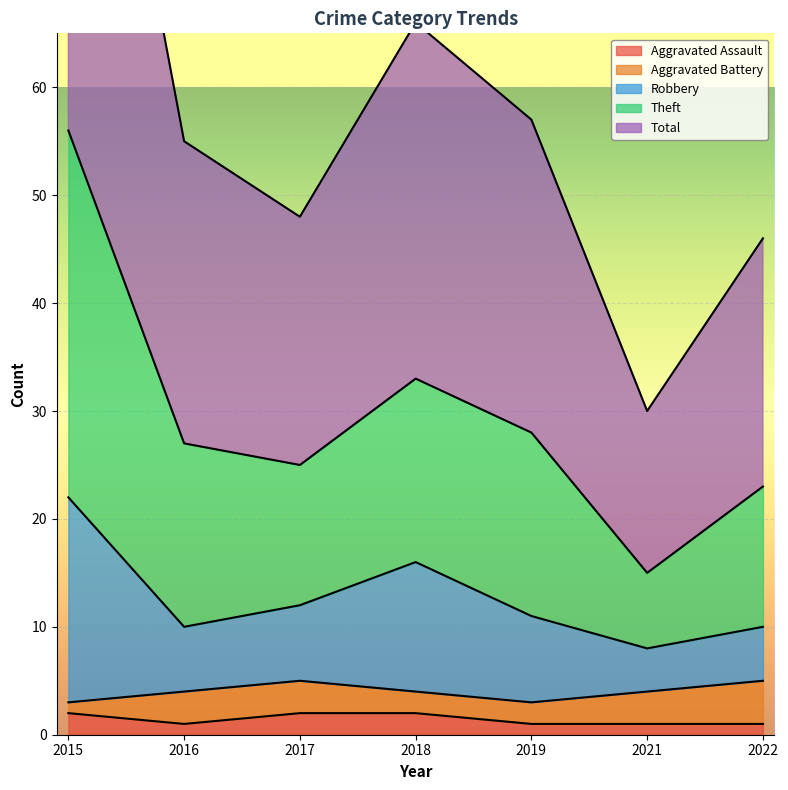

How many interior local valleys does the Aggravated Assault series have?

1